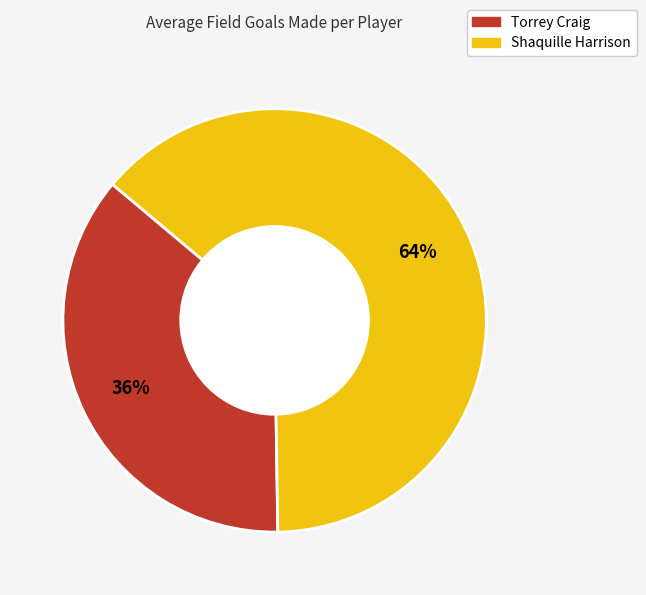

To the nearest percent, what is the average slice percentage?

50%